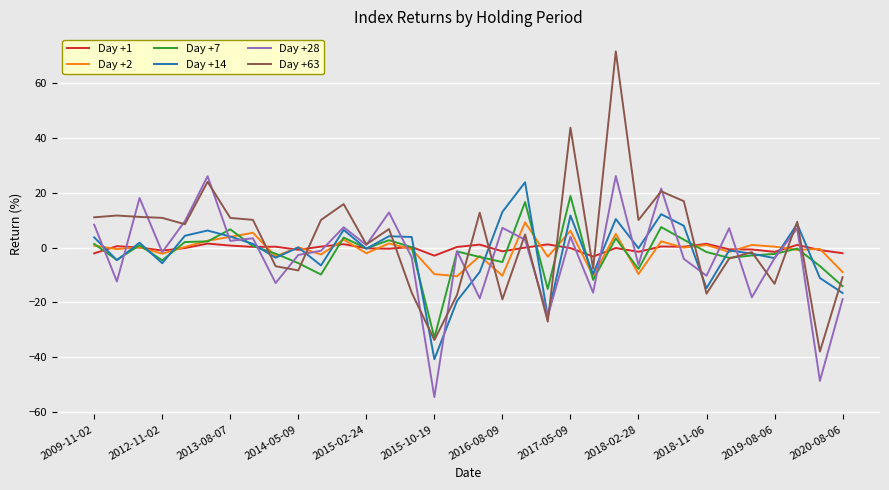

True or false: Day +63 and Day +2 cross at least once.

True